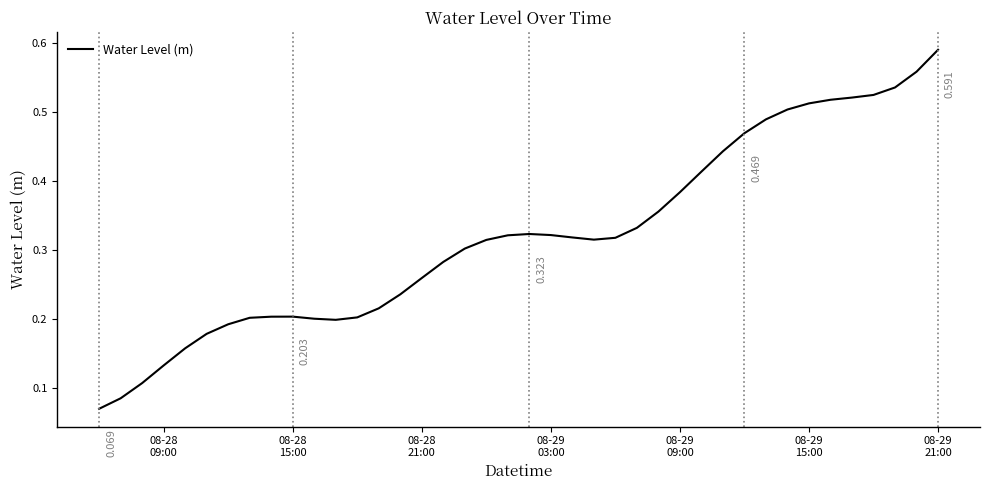

Is this an area chart (filled region under the line)?

No